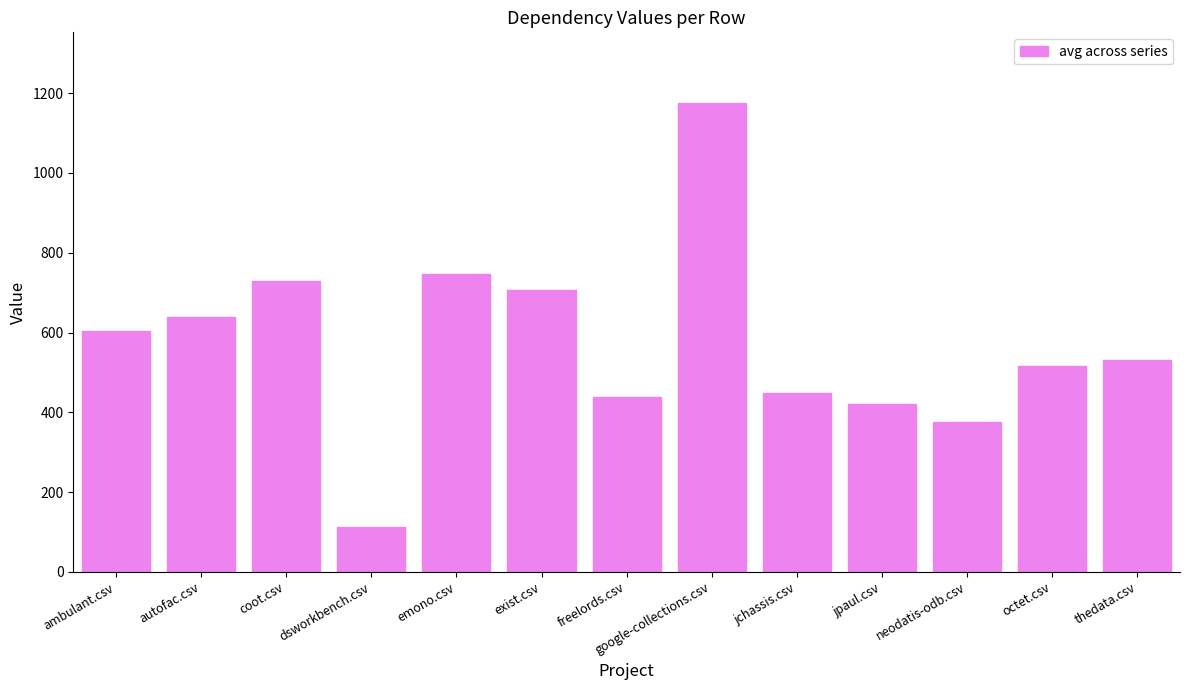

What is the difference between the maximum and minimum values?

1064.9